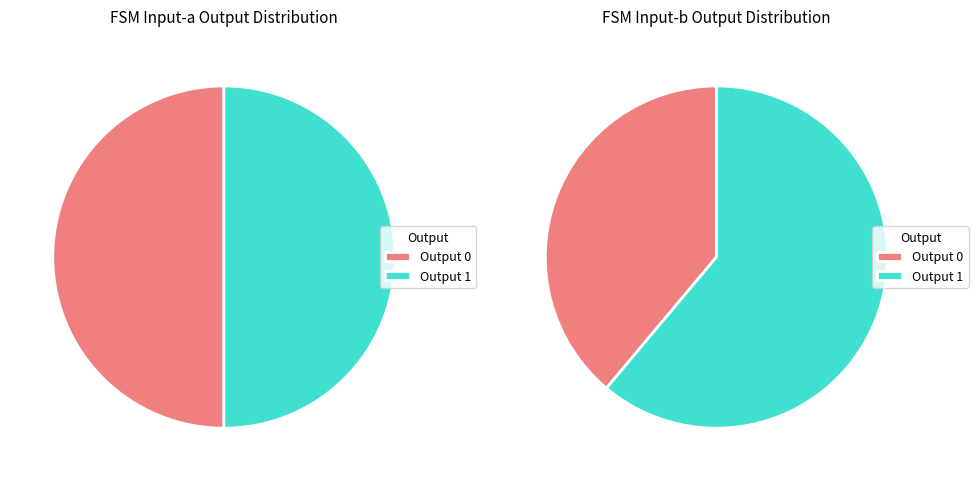

To the nearest percent, what is the combined percentage of output 0 and output 1?

100%